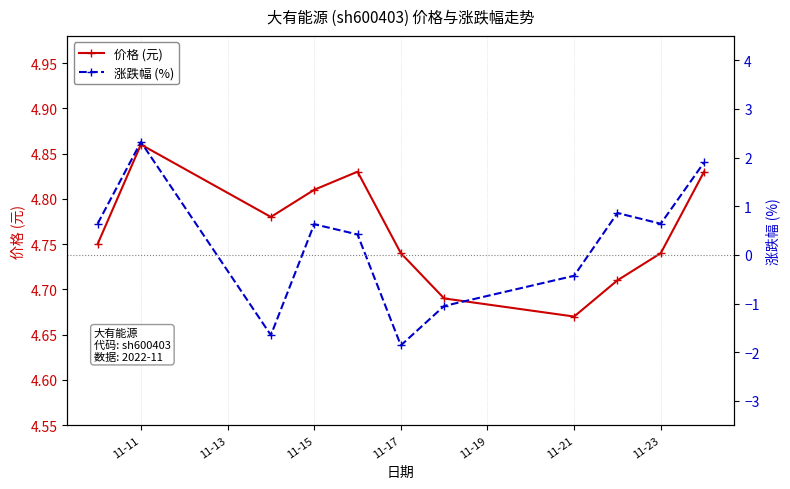

Is it true that 价格 (元) equals 3.3 at 11-17?

False